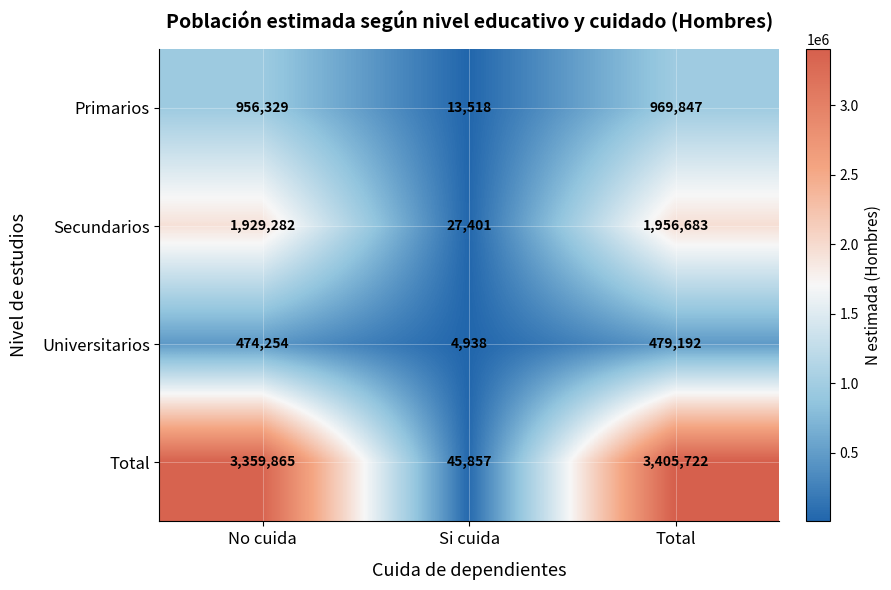

Where is Universitarios nearest to the value 242065?

No cuida